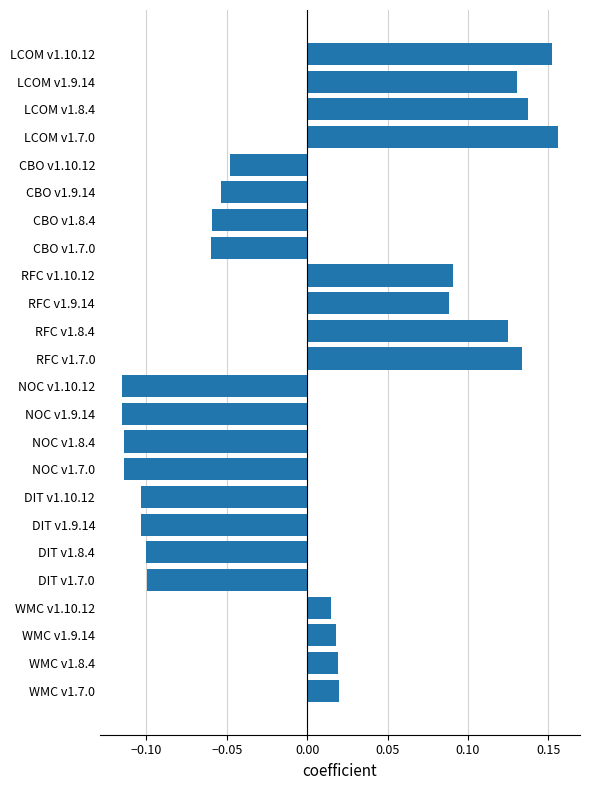

Are the bars grouped side by side (vs. stacked)?

No